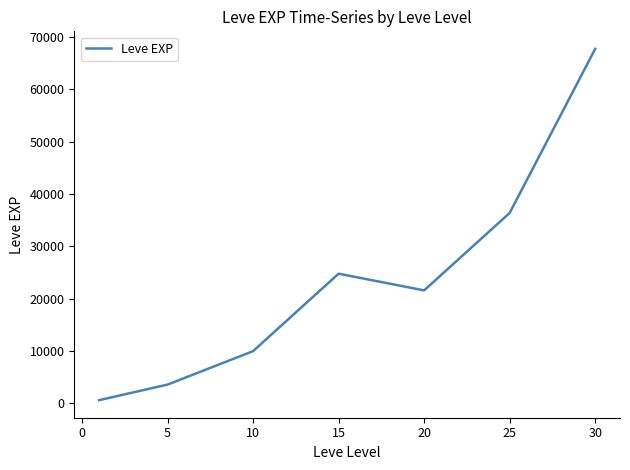

What is the maximum value shown in the chart?

67730